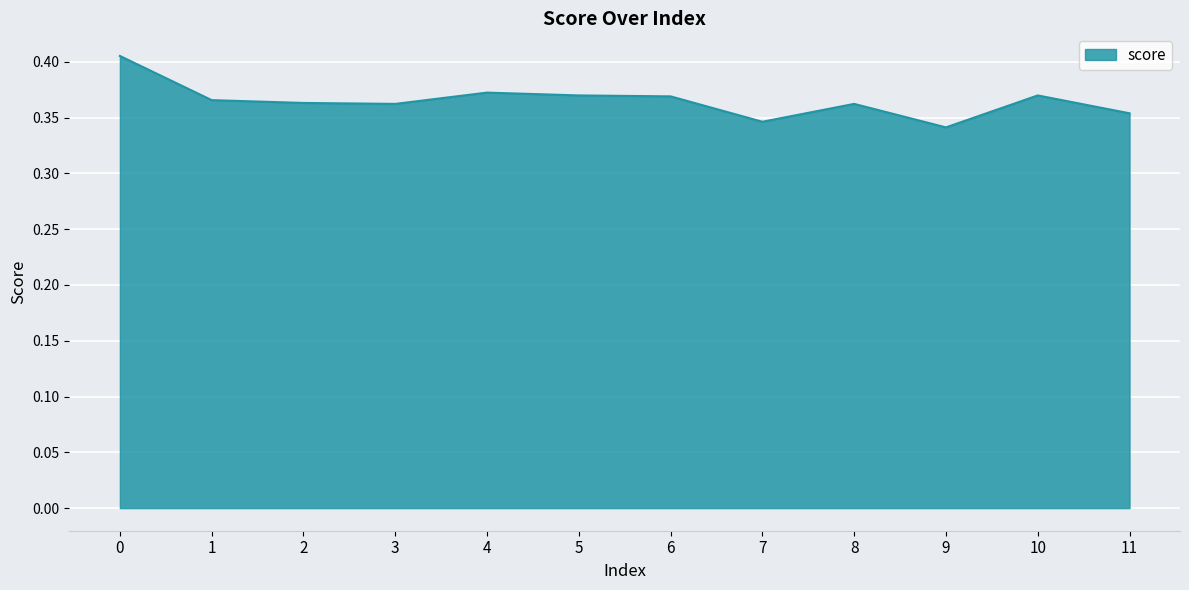

What is the sum of the values at 3 and 7?

0.7